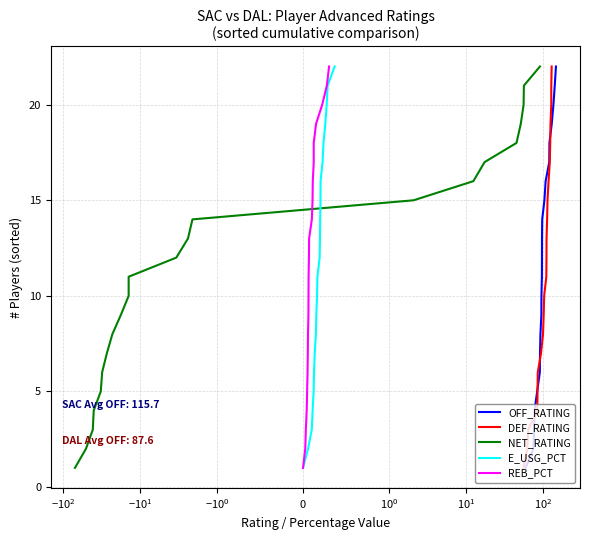

What is the maximum value for OFF_RATING?

22